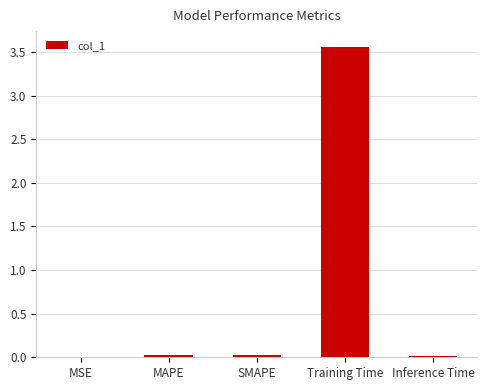

How many distinct data groups are displayed?

1